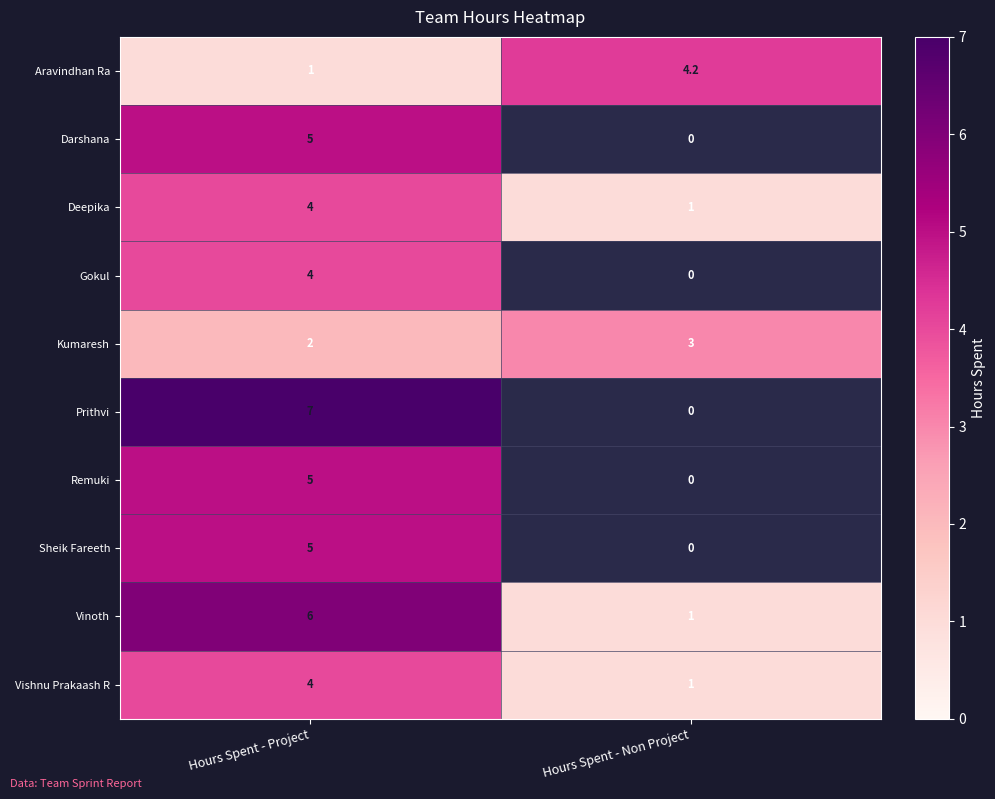

Is it true that Remuki equals 2.5 at Hours Spent - Project?

False